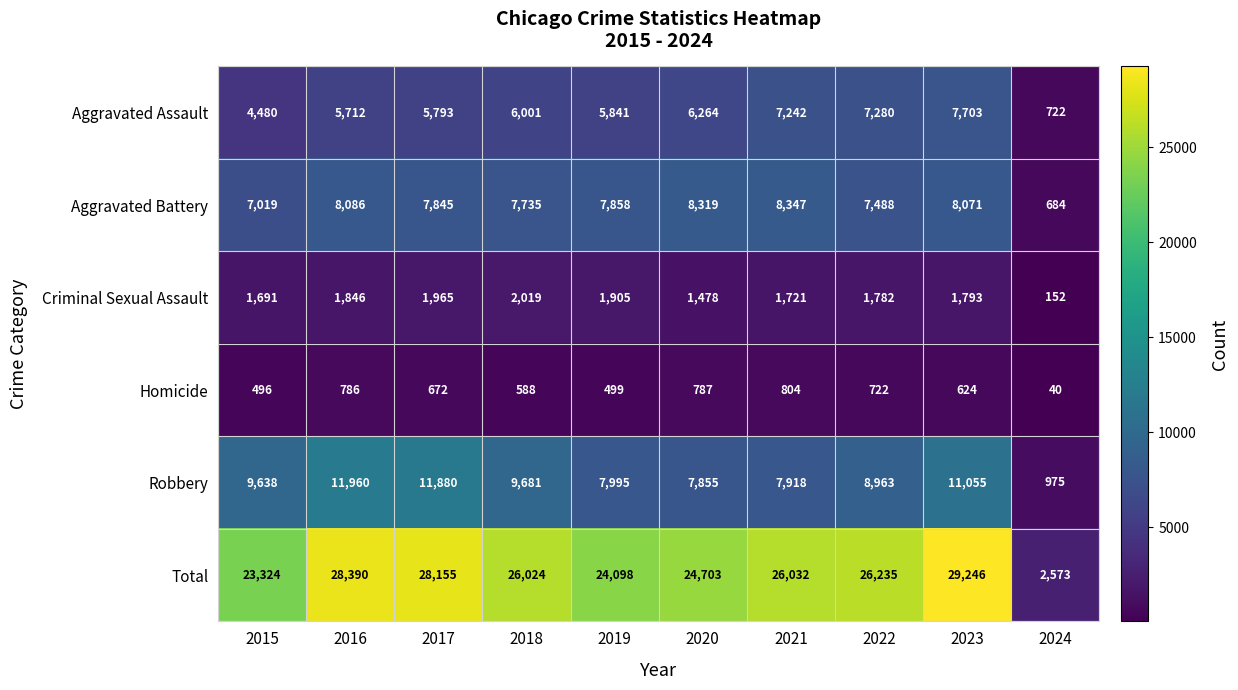

What value does the Criminal Sexual Assault series have at 2016?

1846